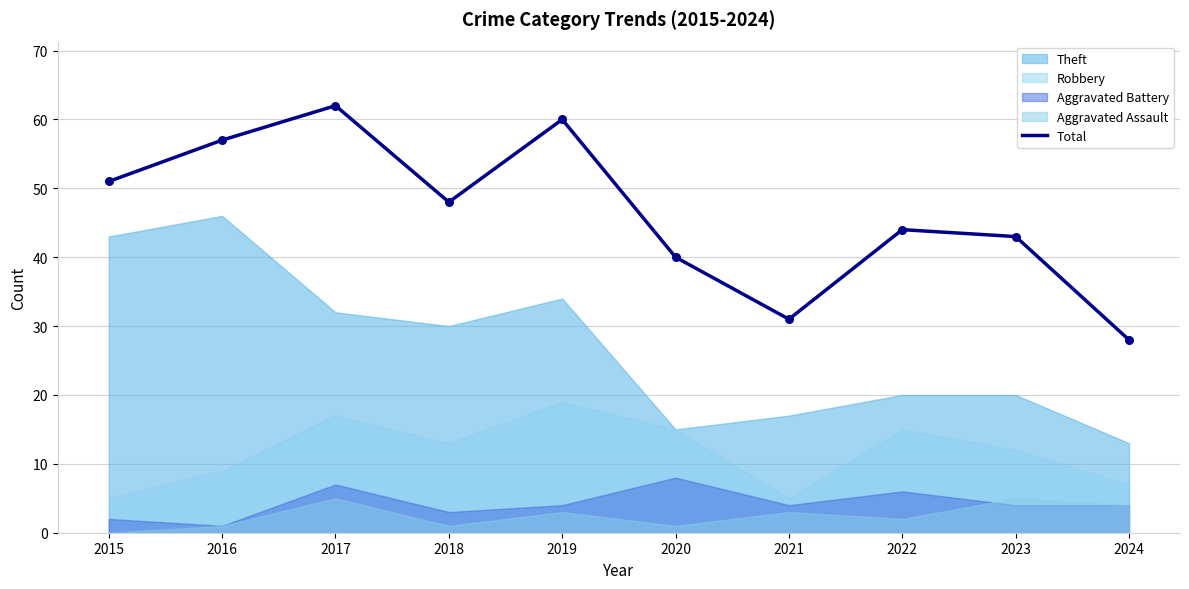

Which has a higher value, 2023 or 2015?

2015